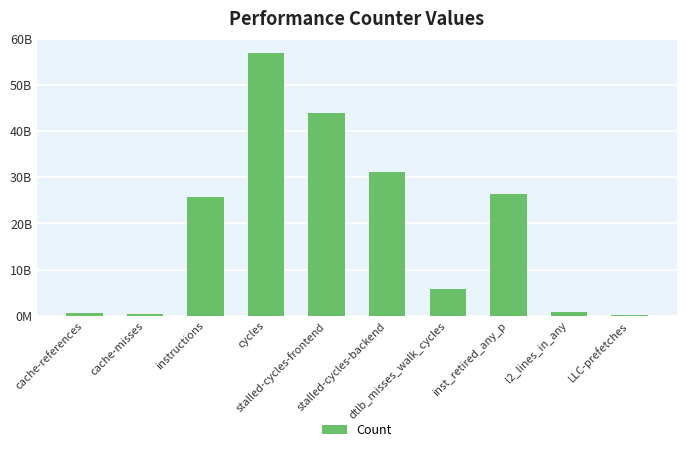

Is it true that the value at LLC-prefetches is 26846784?

False